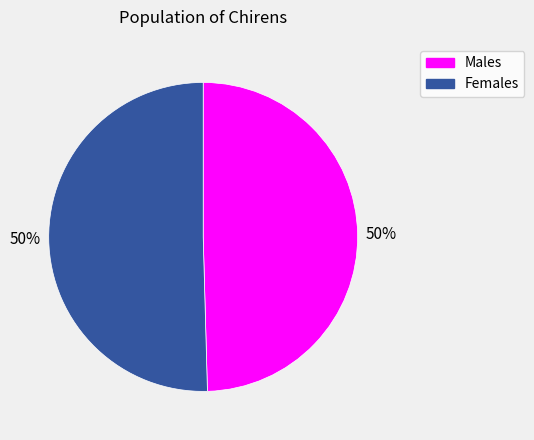

To the nearest percent, what is the average slice percentage?

50%